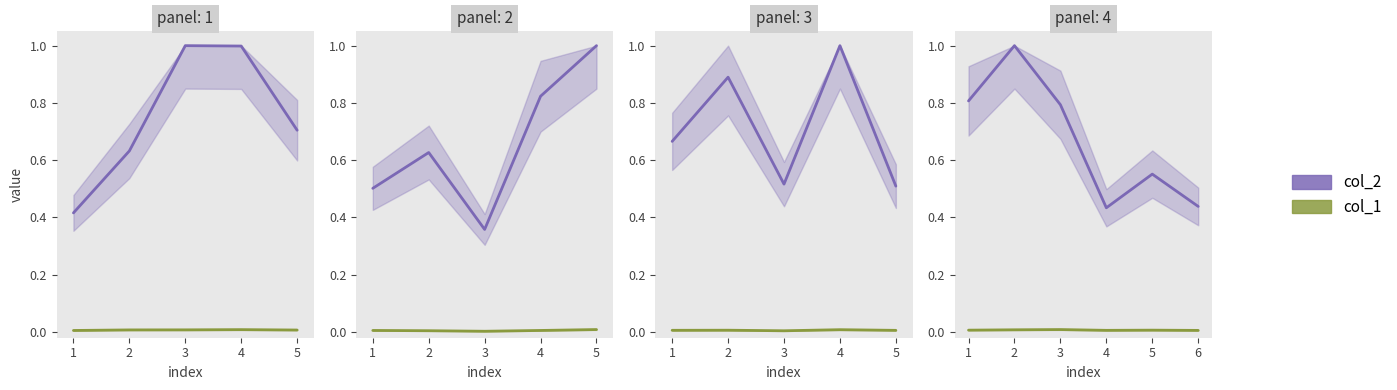

True or false: col_2 and col_1 cross at least once.

False